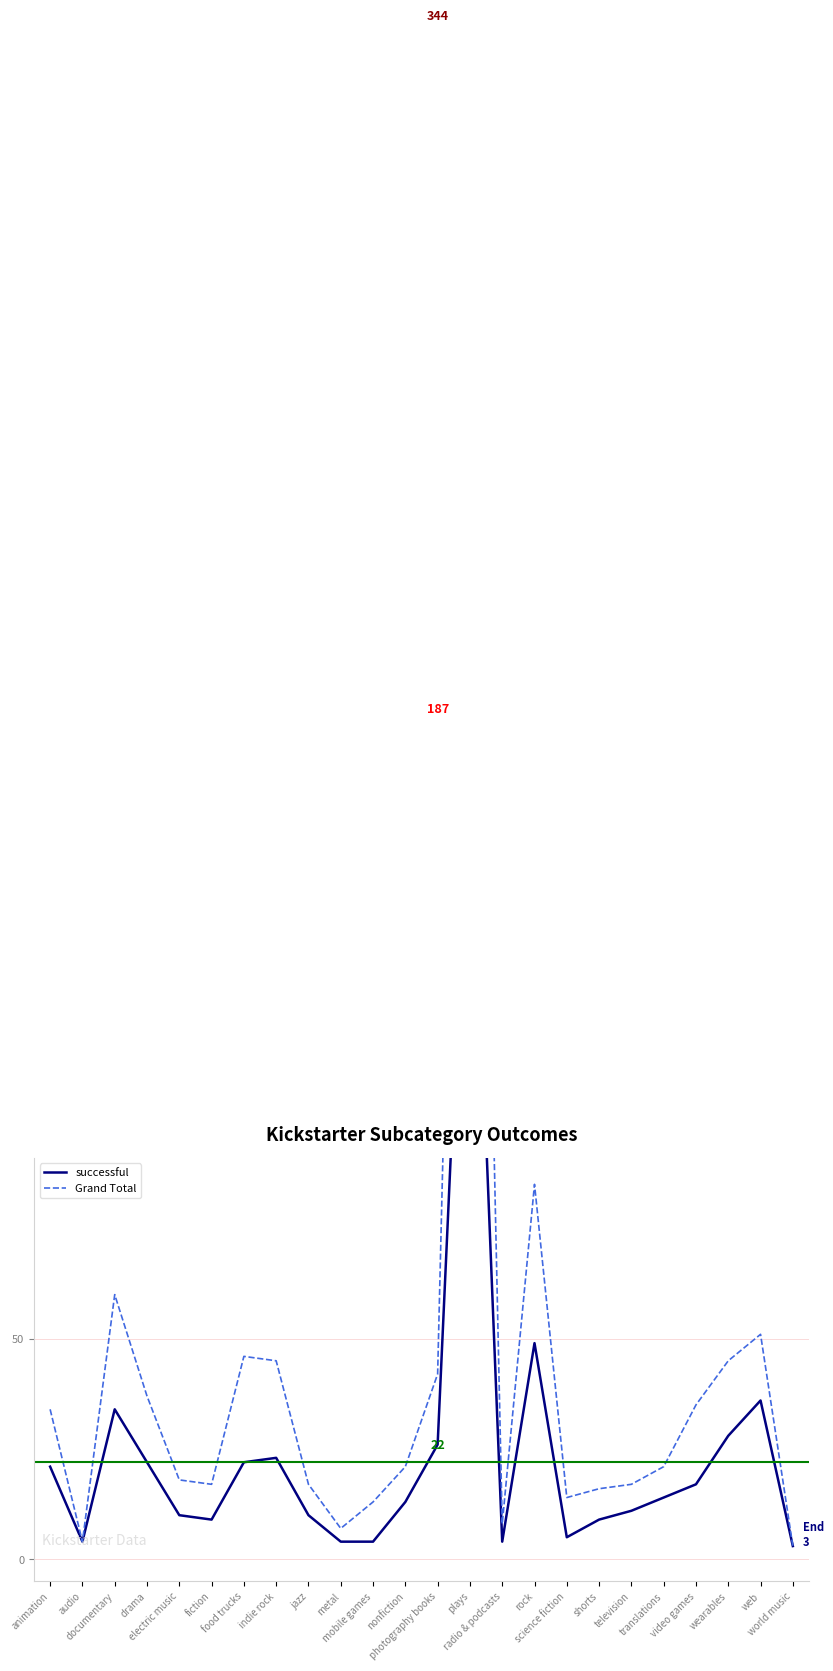

What is the label of the 4th point from the left?

drama